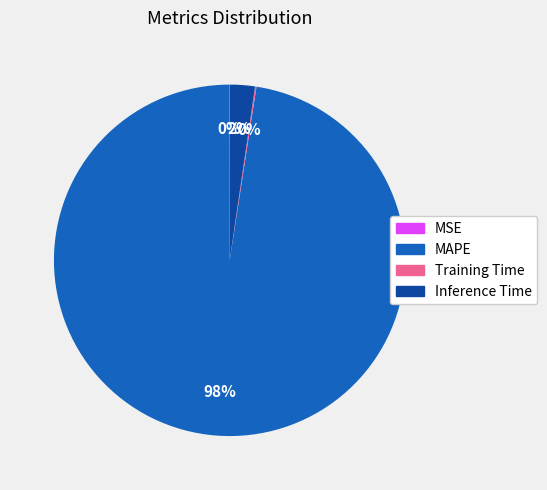

True or false: MAPE accounts for 88% of the total.

False